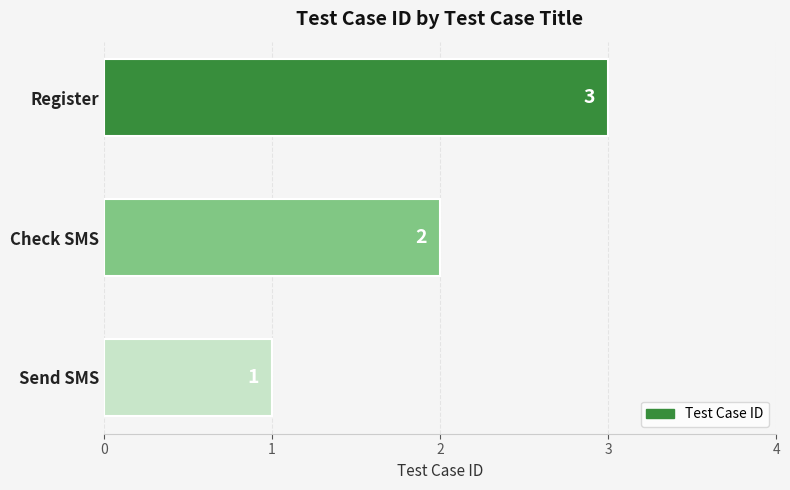

Are the bars grouped side by side (vs. stacked)?

No